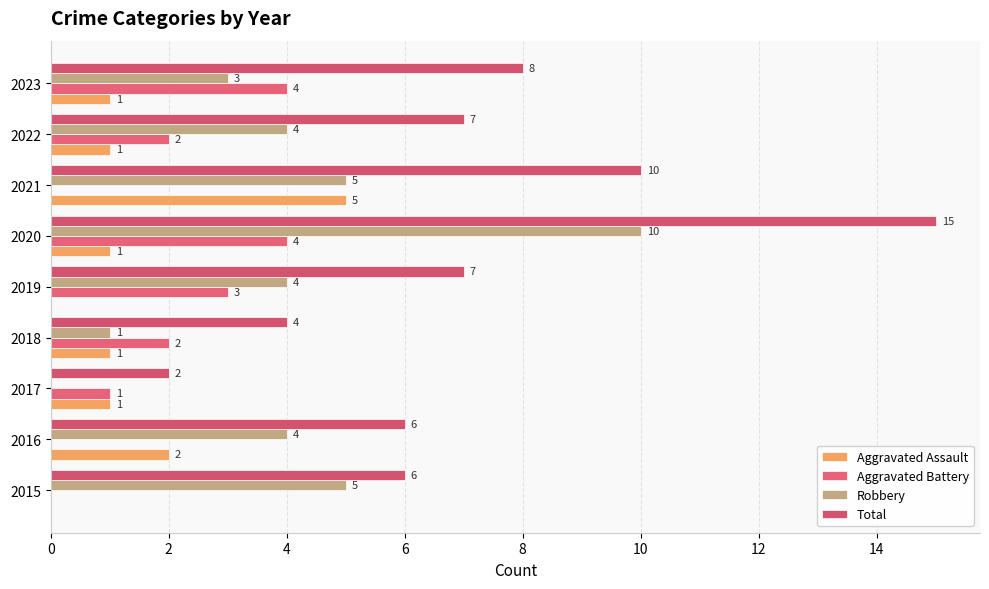

Count the number of data series in this chart.

4